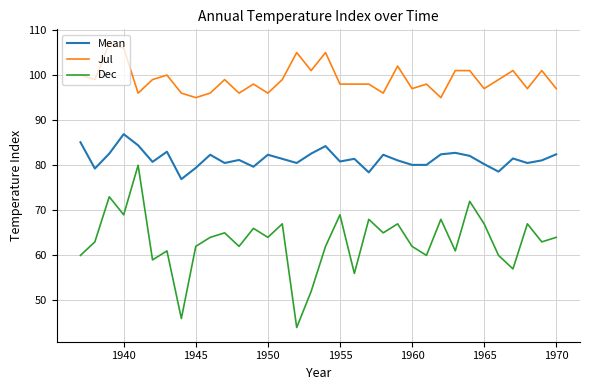

What is the minimum value shown in the chart?

44.0